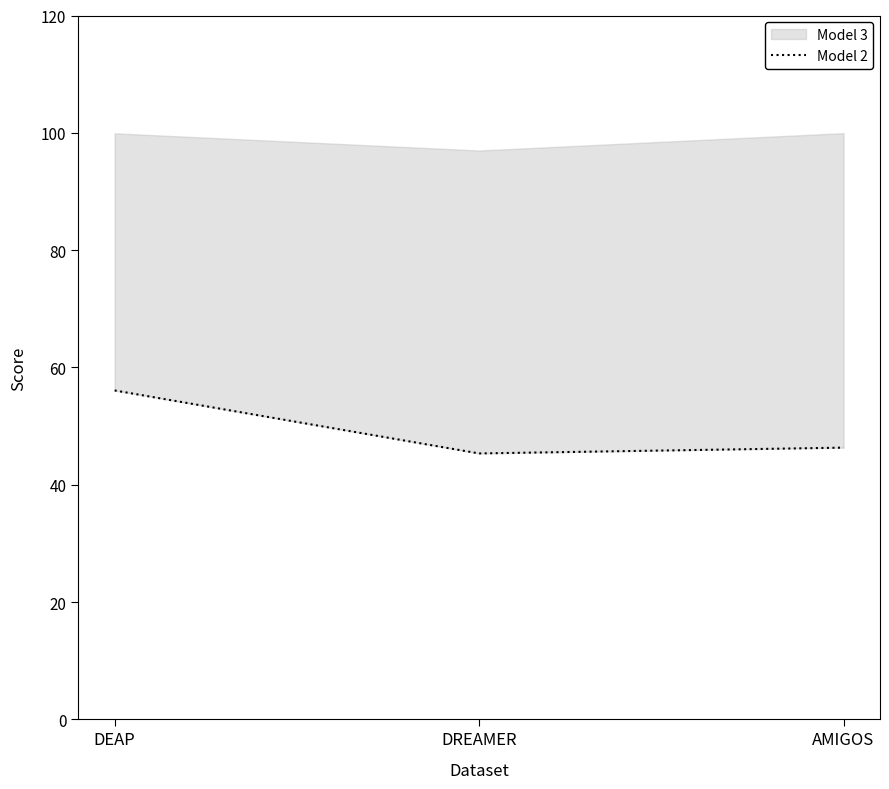

Which label corresponds to the smallest value in the chart?

DREAMER